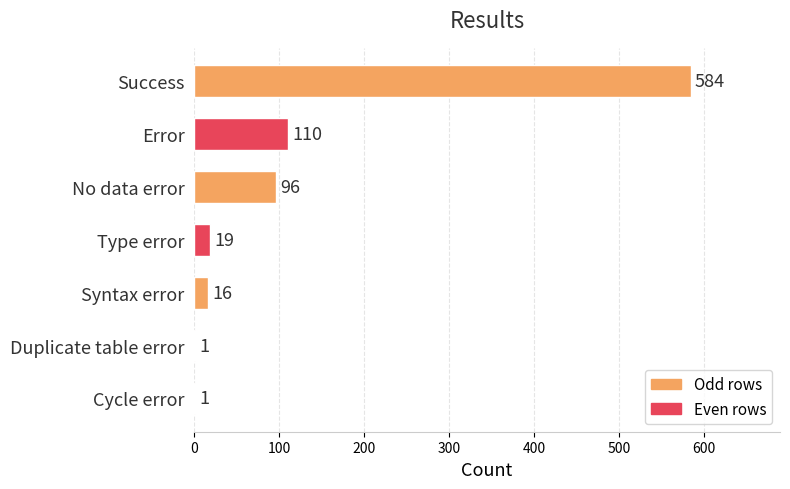

What is the sum of the values at Type error and Success?

603